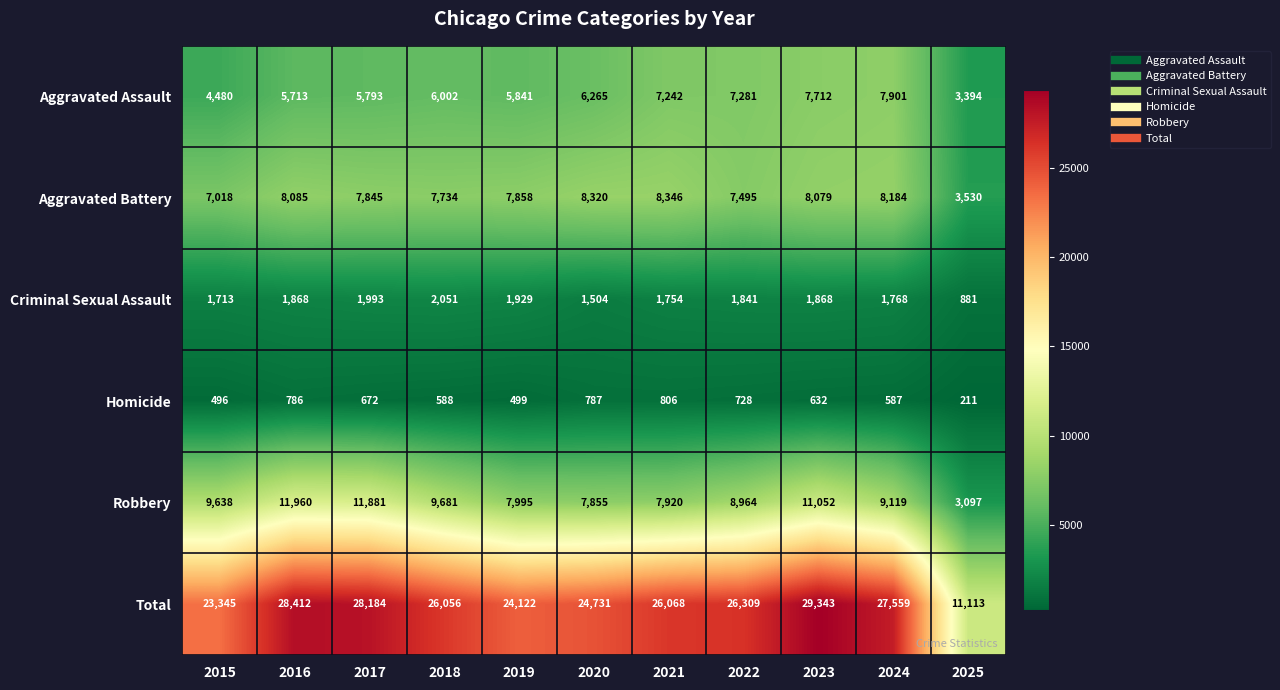

Where is Aggravated Battery nearest to the value 5938?

2015